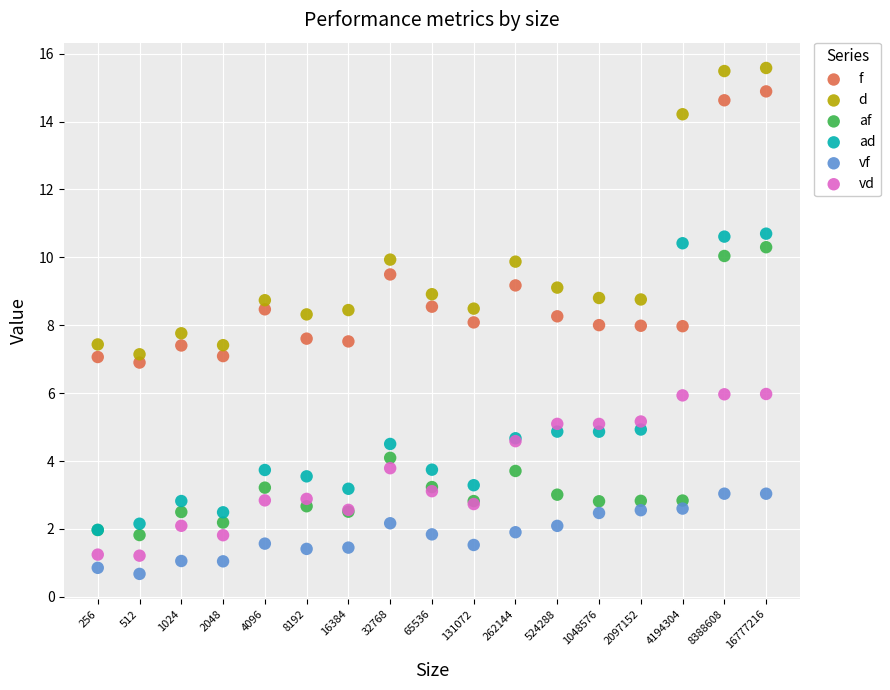

What are all the series names shown in the legend?

f, d, af, ad, vf, vd